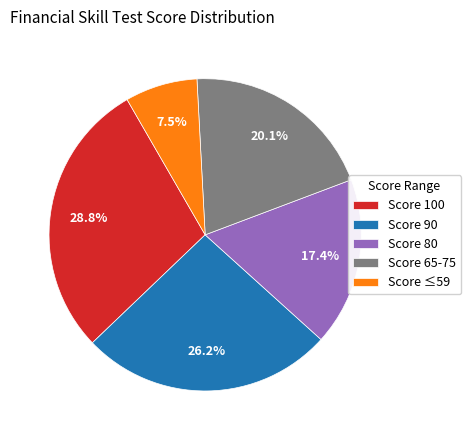

Does Score 90 account for over 50% of the chart?

No